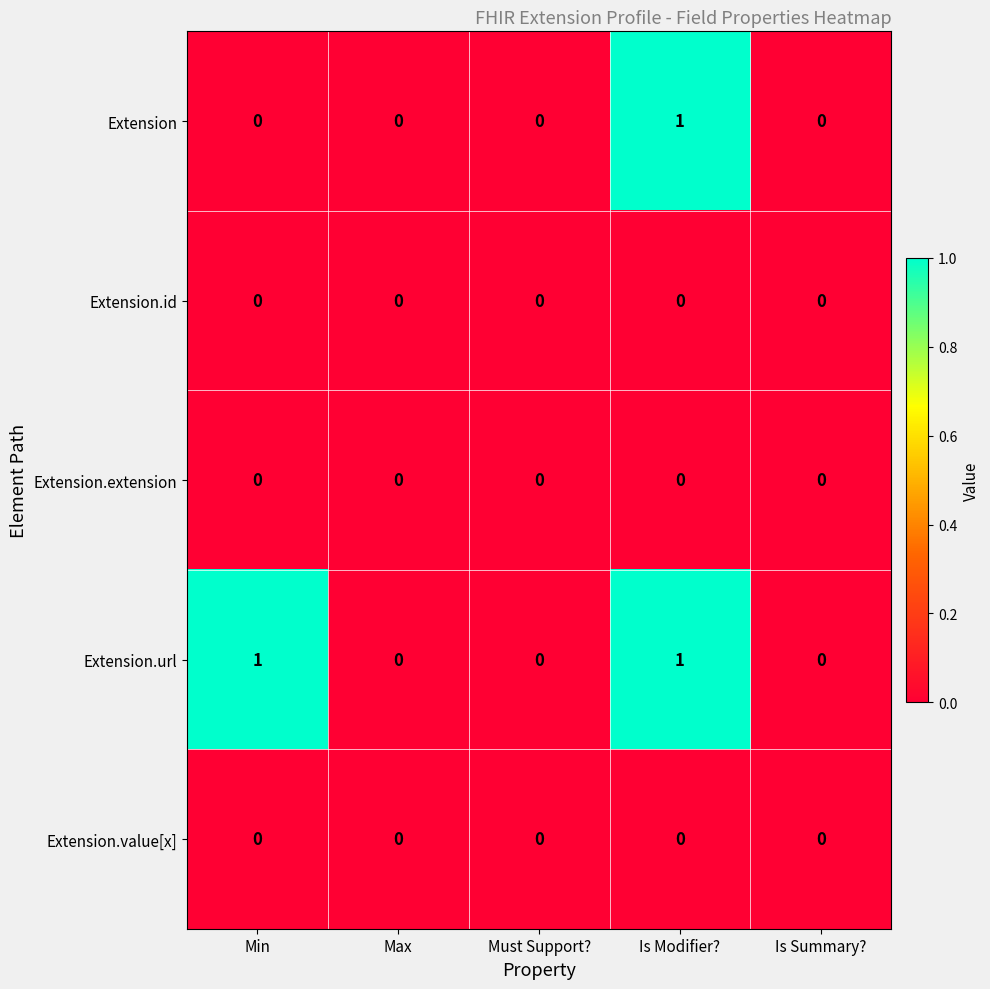

The value of Extension.value[x] at Is Modifier? is 0. True or false?

True